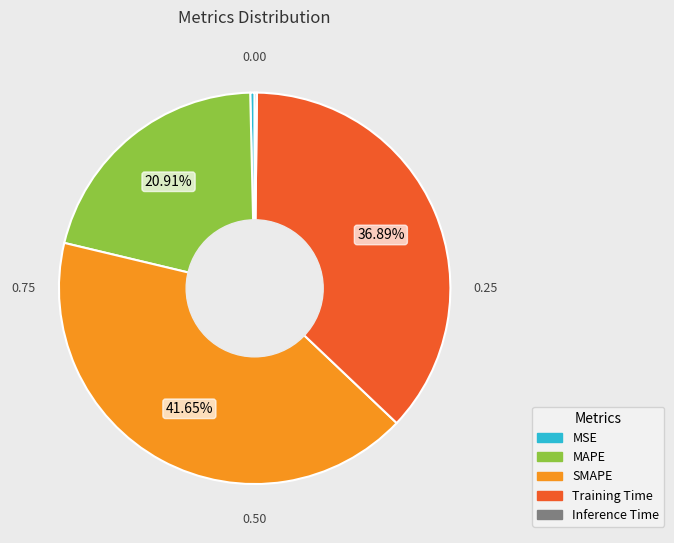

True or false: Training Time accounts for 50% of the total.

False